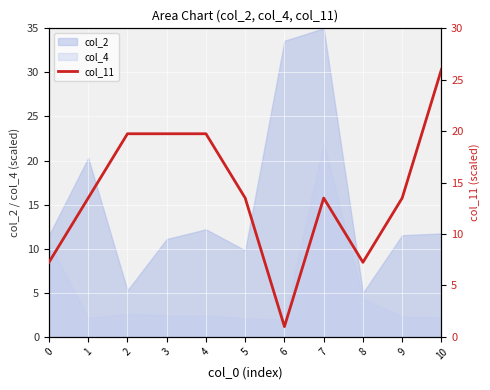

What is the maximum value shown in the chart?

26.0